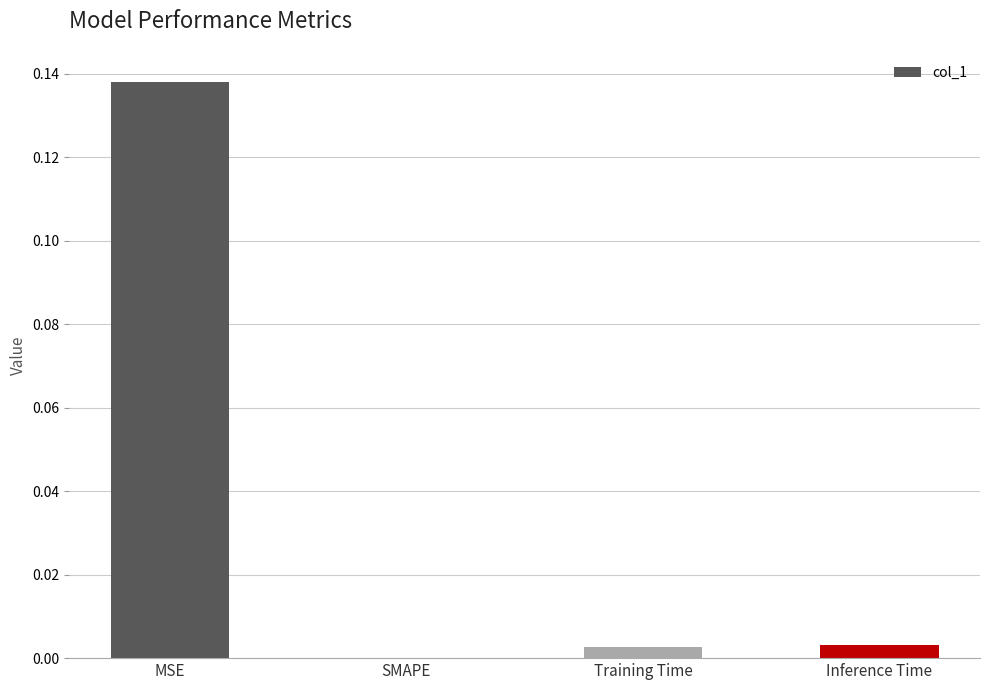

Are the bars horizontal?

No